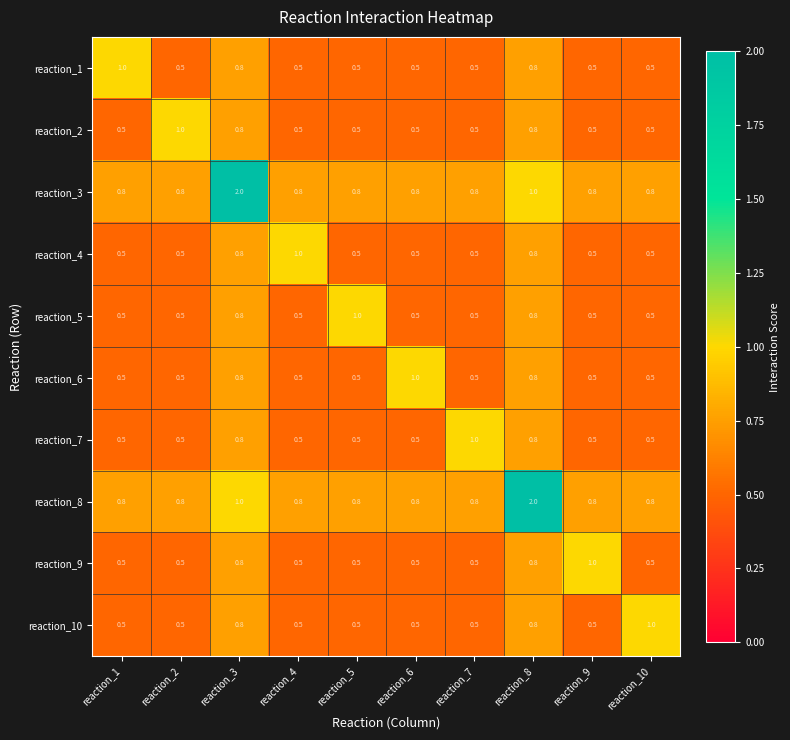

How many reaction_6 values are between 0 and 1?

10